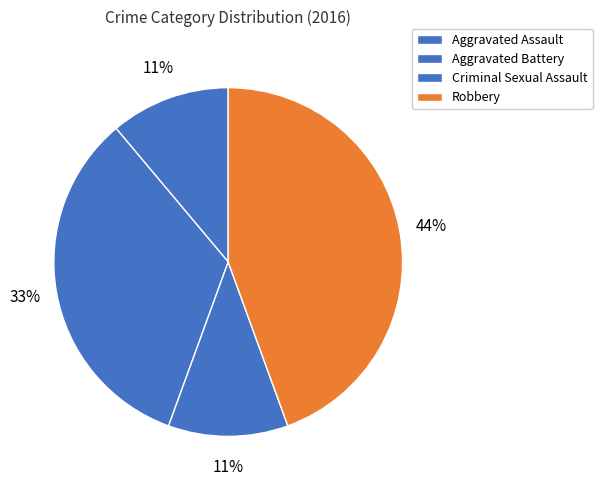

How many segments does this pie chart have?

4